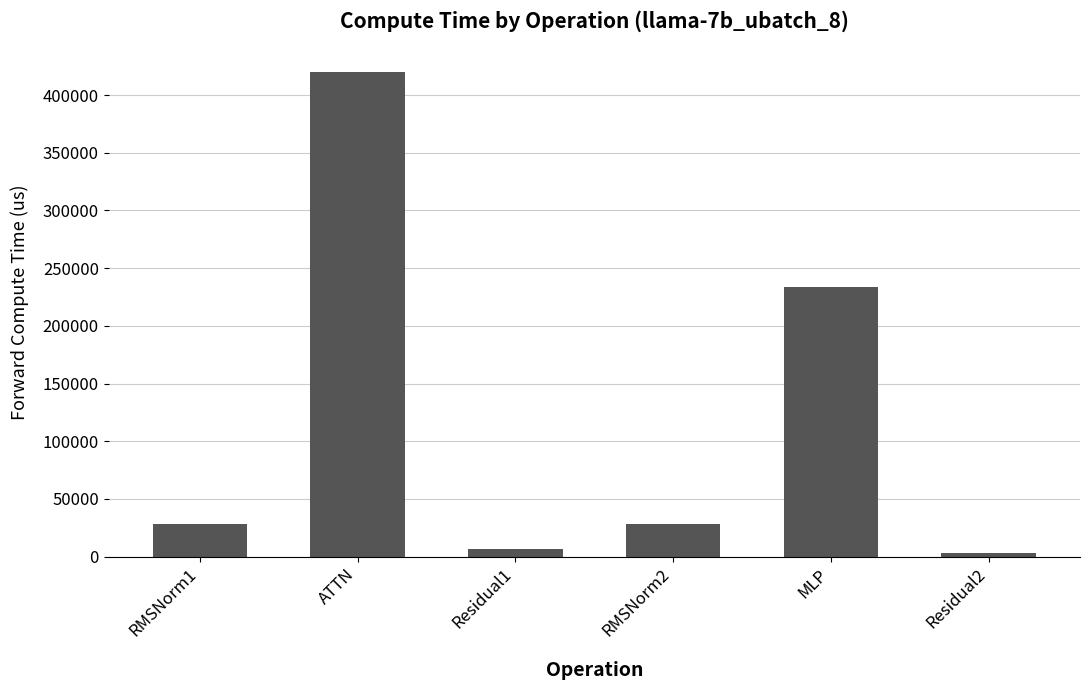

Reading left to right, what are all the values shown in this chart?

RMSNorm1=27864.4	ATTN=419582.0	Residual1=6868.6	RMSNorm2=27864.4	MLP=233482.9	Residual2=3434.3